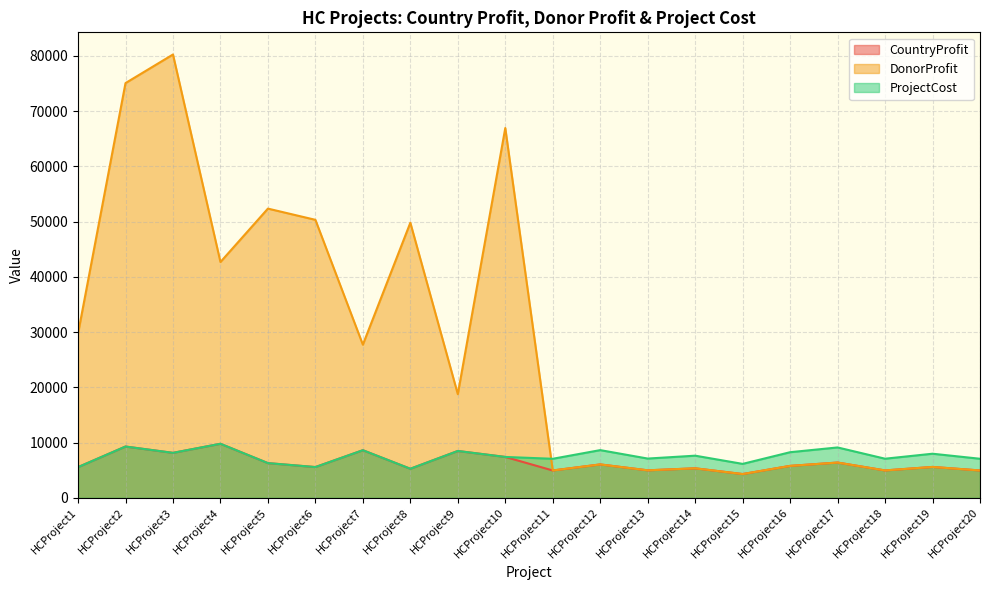

Reading right to left, transcribe all the data shown in this chart.

CountryProfit: 4944	5583	4951	6377	5775	4295	5335	4970	6039	4942	7392	8473	5254	8611	5561	6276	9776	8133	9279	5549
DonorProfit: 4944	5583	4951	6377	5775	4295	5335	4970	6039	4942	66938	18757	49794	27718	50320	52352	42683	80251	75075	29732
ProjectCost: 7064	7976	7073	9111	8251	6136	7622	7100	8628	7060	7392	8473	5254	8611	5561	6276	9776	8133	9279	5549